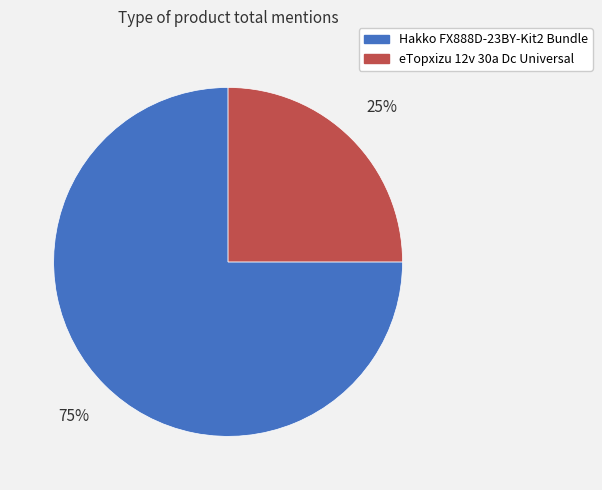

To the nearest percent, what is the difference between the Hakko FX888D-23BY-Kit2 Bundle and eTopxizu 12v 30a Dc Universal slice percentages?

50%